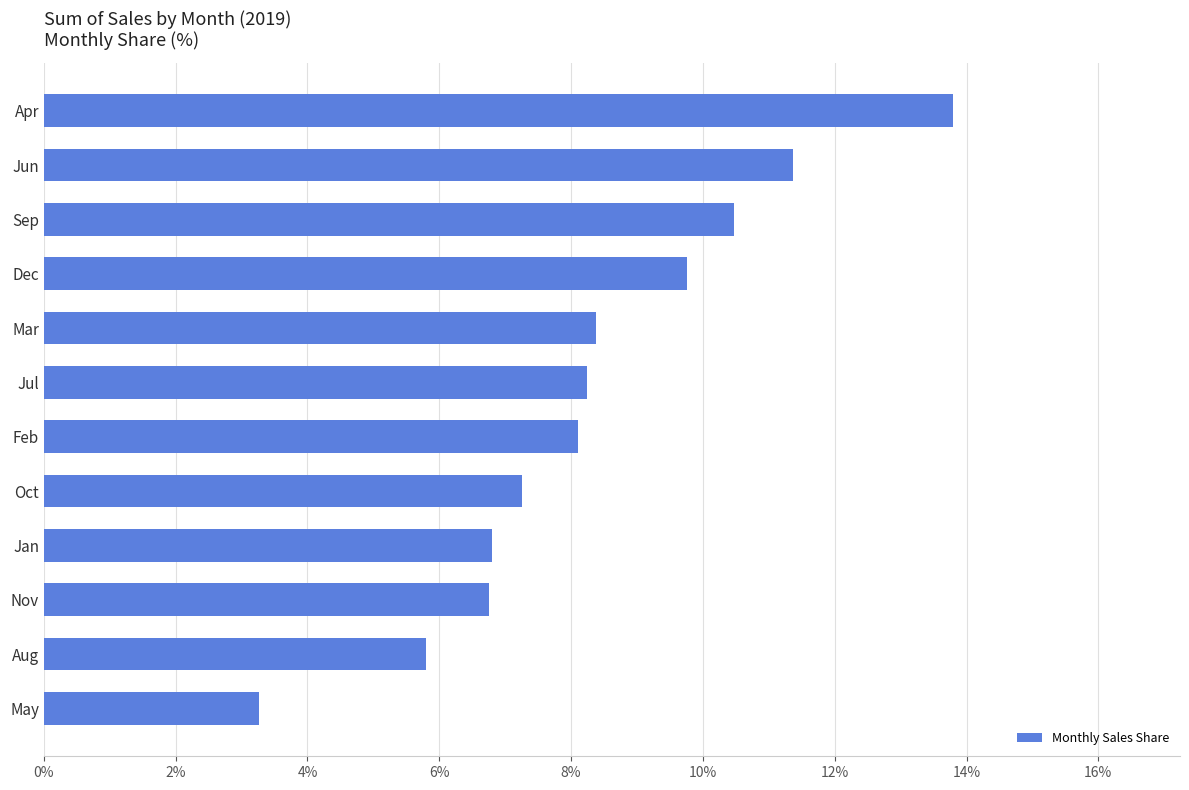

Which has a higher value, May or Aug?

Aug